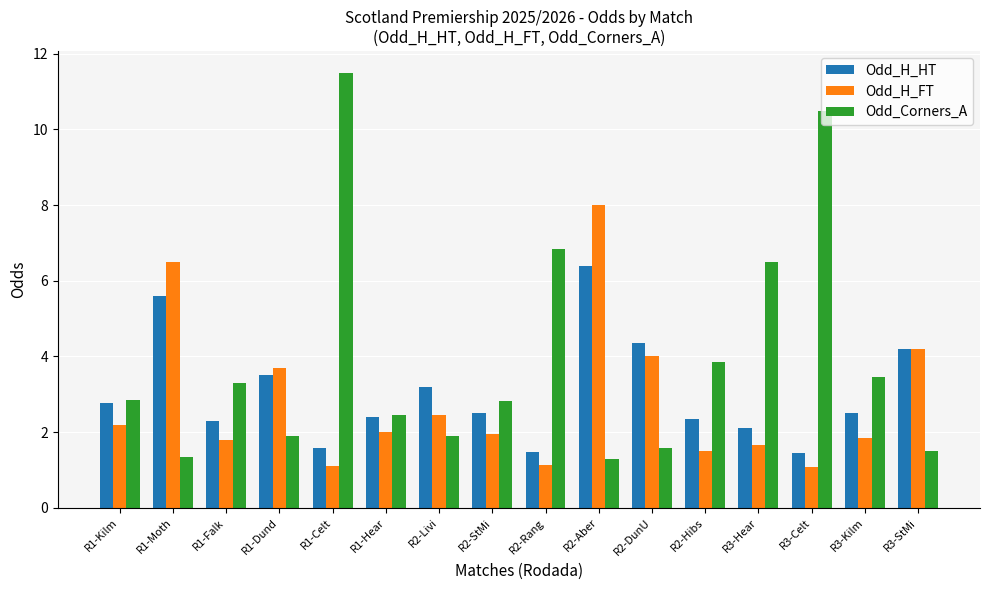

At R2-Livi, list the series in order from largest to smallest.

Odd_H_HT, Odd_H_FT, Odd_Corners_A